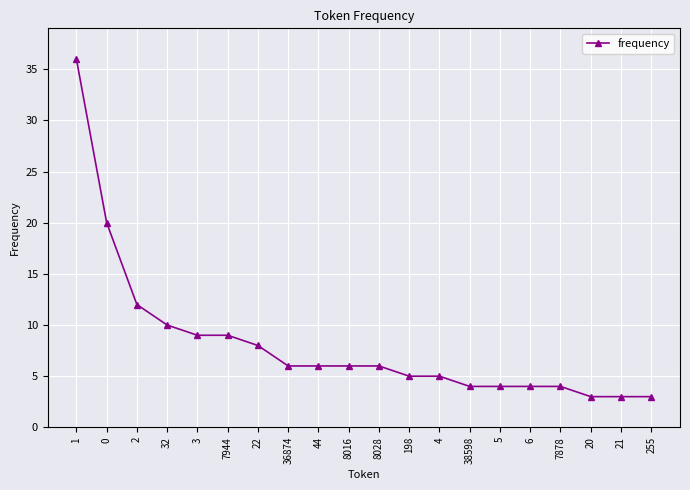

How many lines are shown in the chart?

1